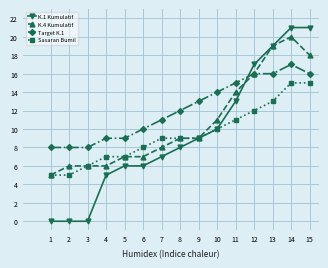

What are all the series names shown in the legend?

K.1 Kumulatif, K.4 Kumulatif, Target K.1, Sasaran Bumil